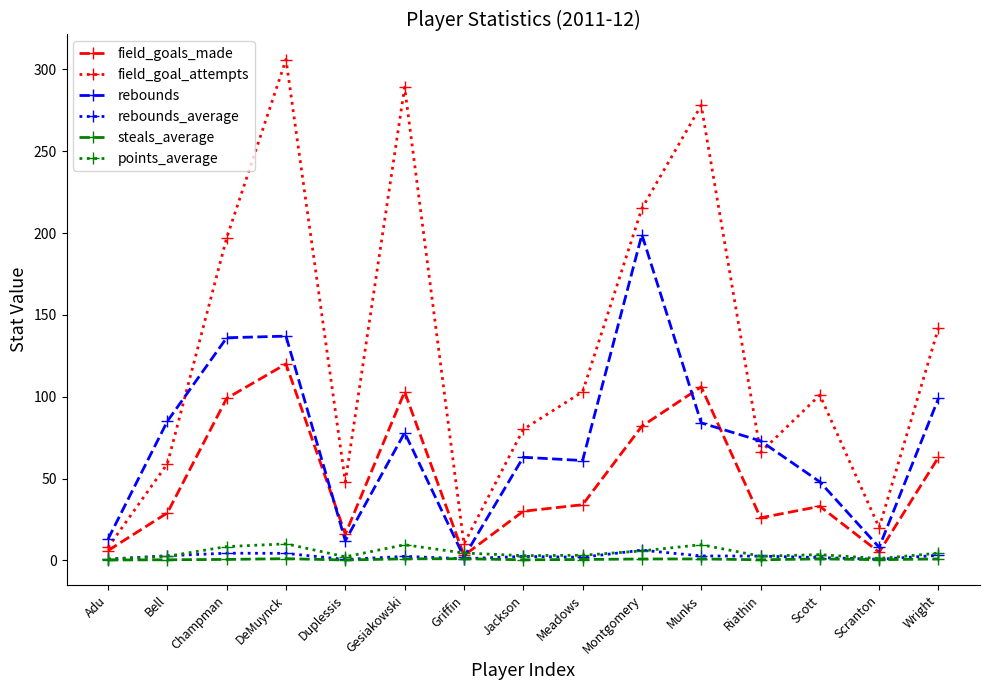

Is the value of steals_average at Munks greater than the value of field_goals_made at Scranton?

No